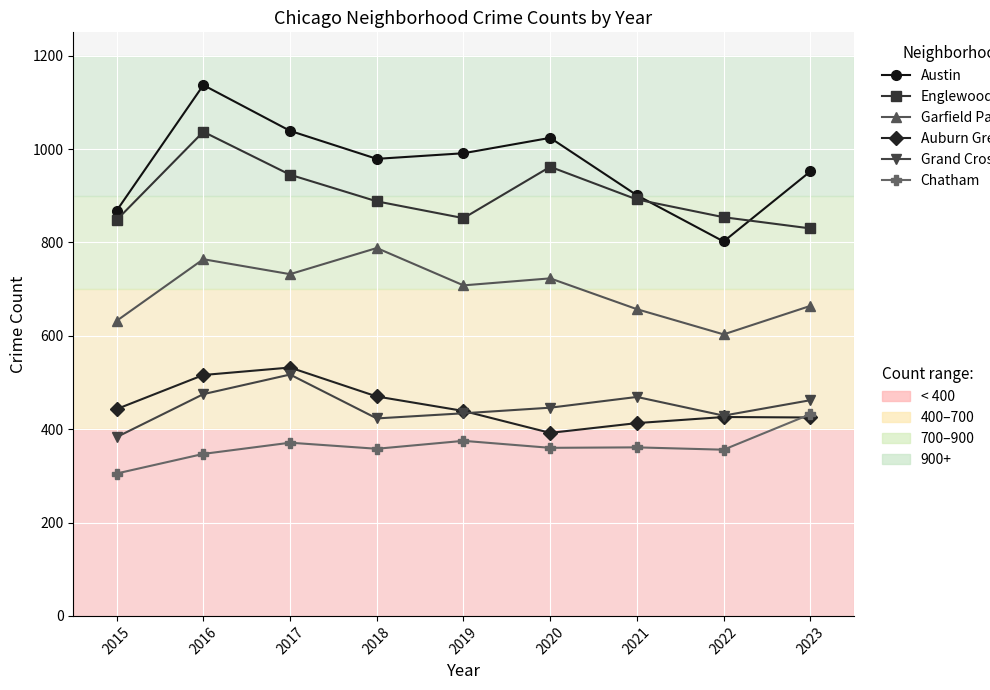

What is the spread (max minus min) of values at 2018?

621